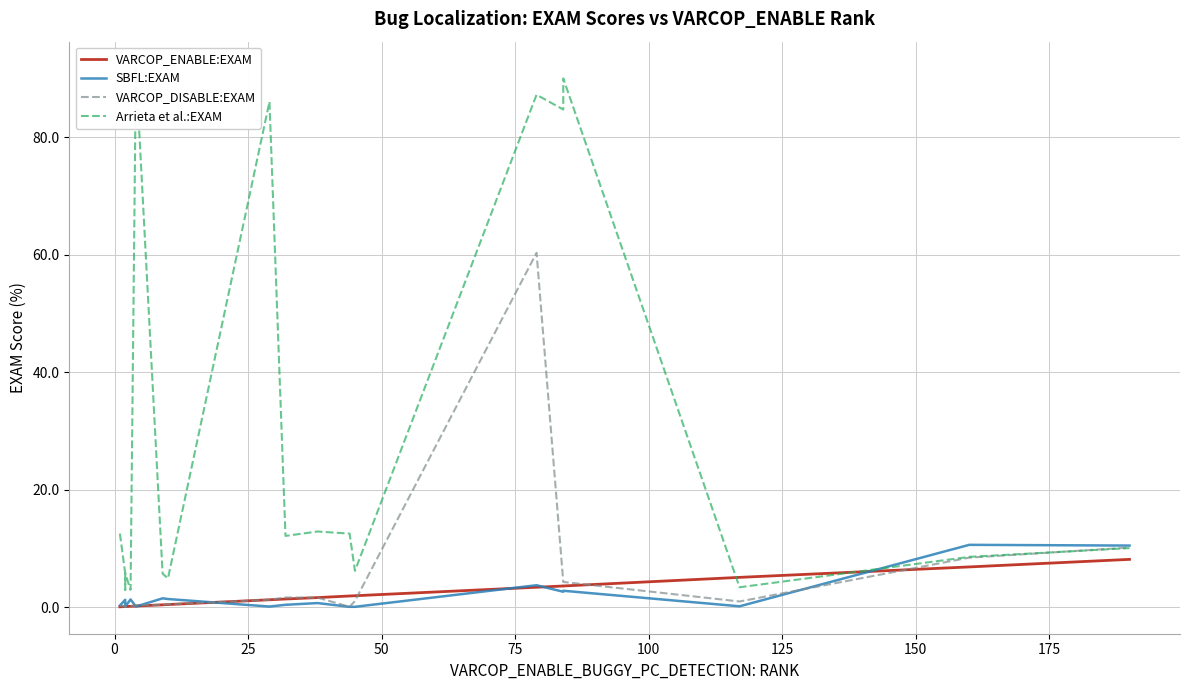

True or false: VARCOP_DISABLE:EXAM and VARCOP_ENABLE:EXAM intersect in this chart.

True